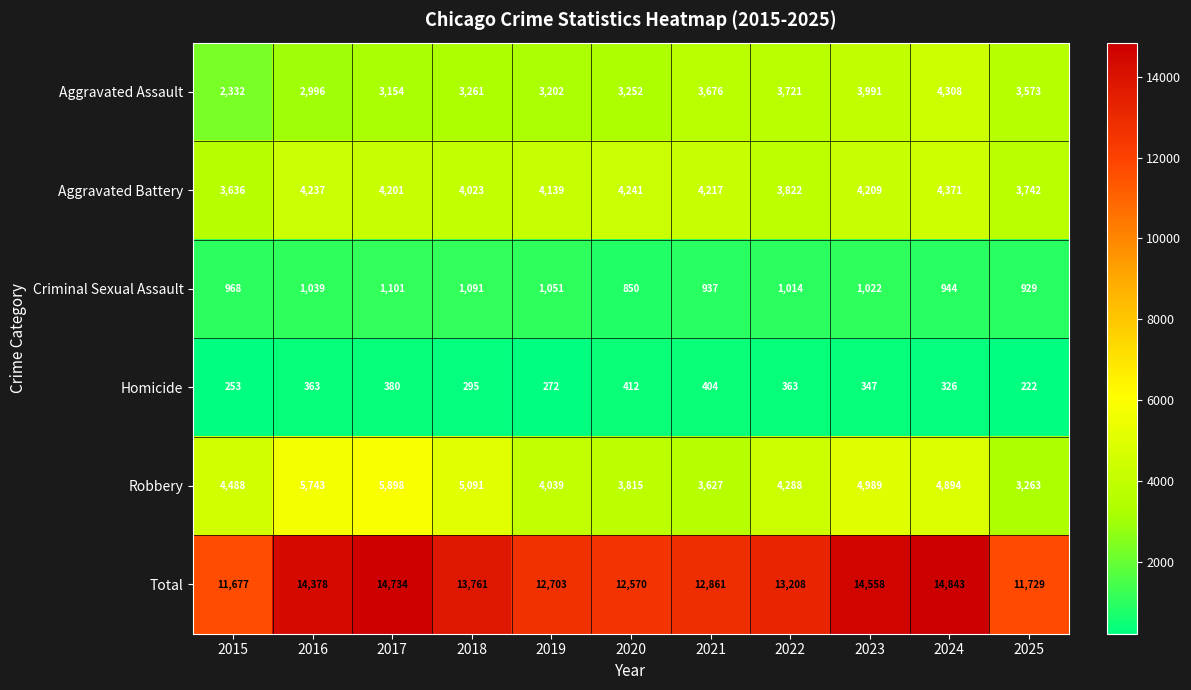

At which label does Robbery reach its peak?

2017